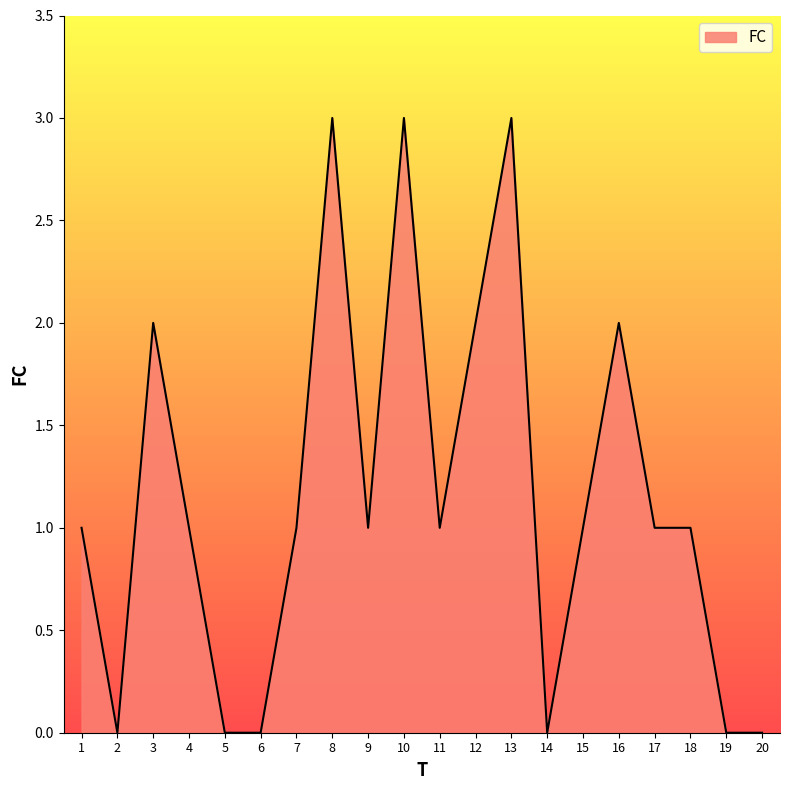

The value at 1 is 1. True or false?

True